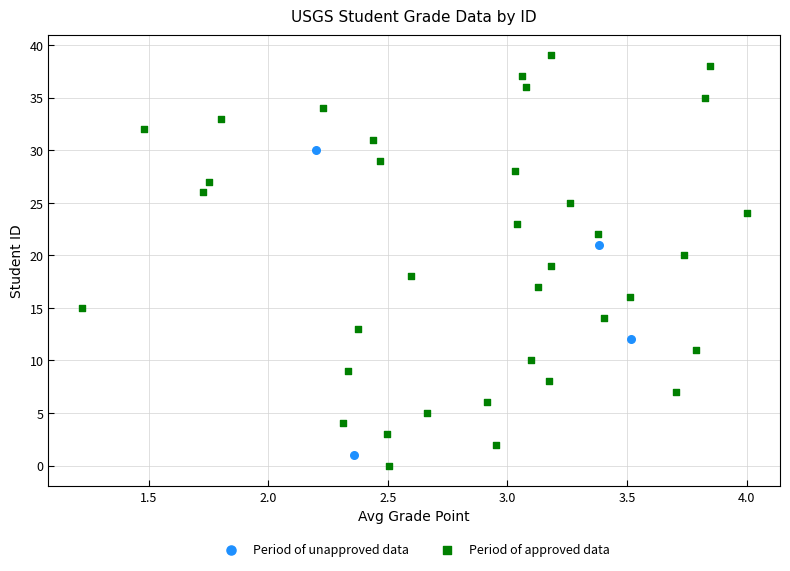

Which series has the widest spread of Y values?

Period of approved data